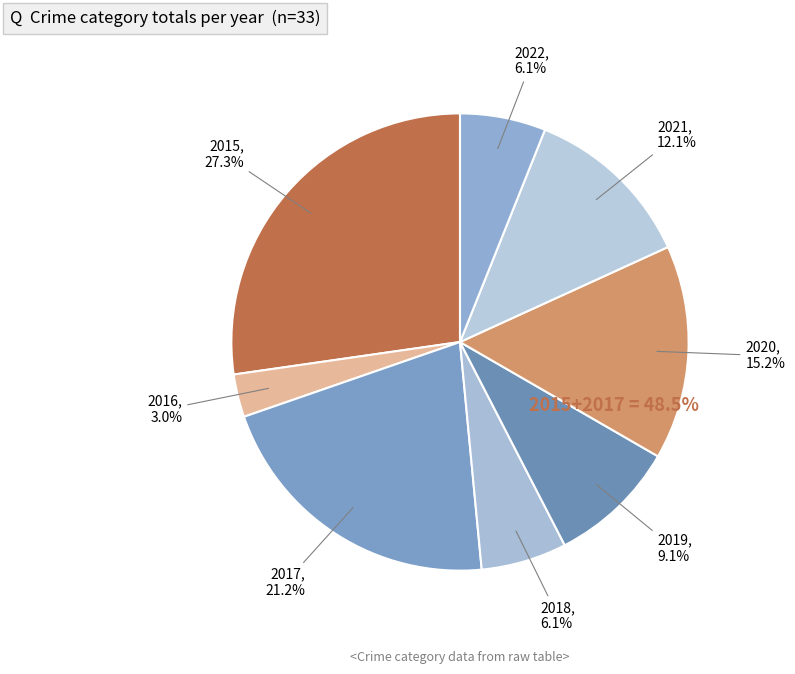

Approximately how many times larger is the value at 2018 compared to 2021?

0.5